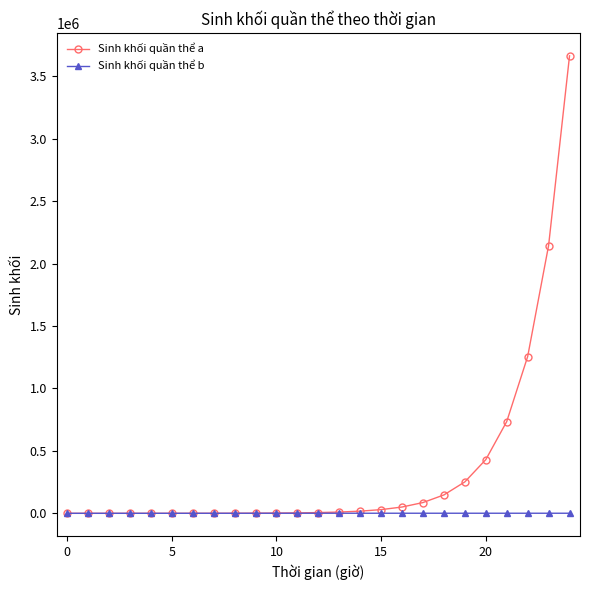

Which series has the largest range (max minus min)?

Sinh khối quần thể a